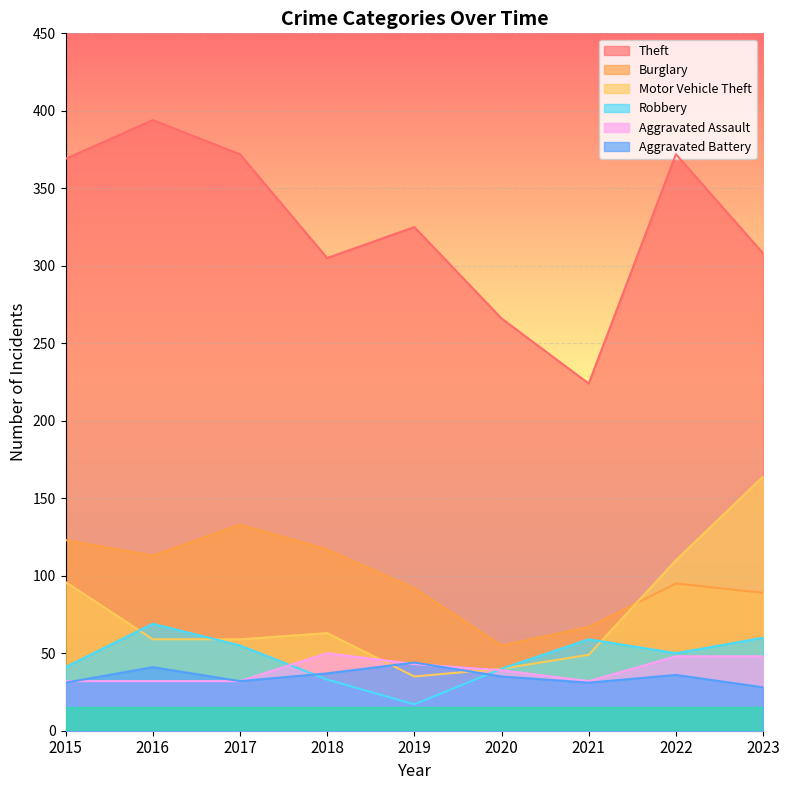

How many lines are shown in the chart?

6